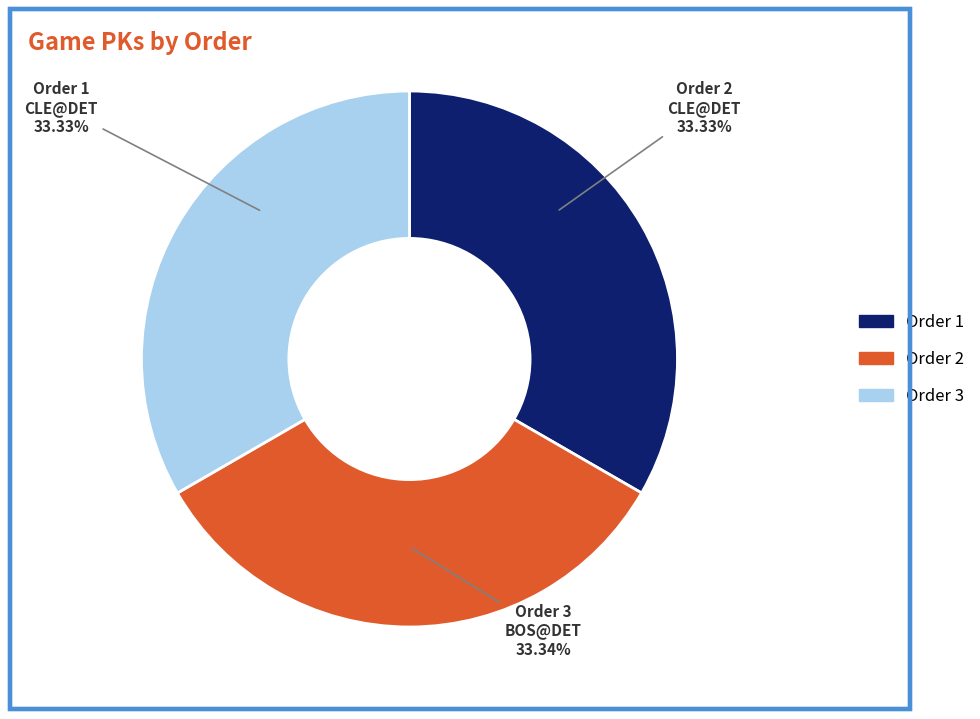

Combined, do Order 3 and Order 1 account for over 50%?

Yes